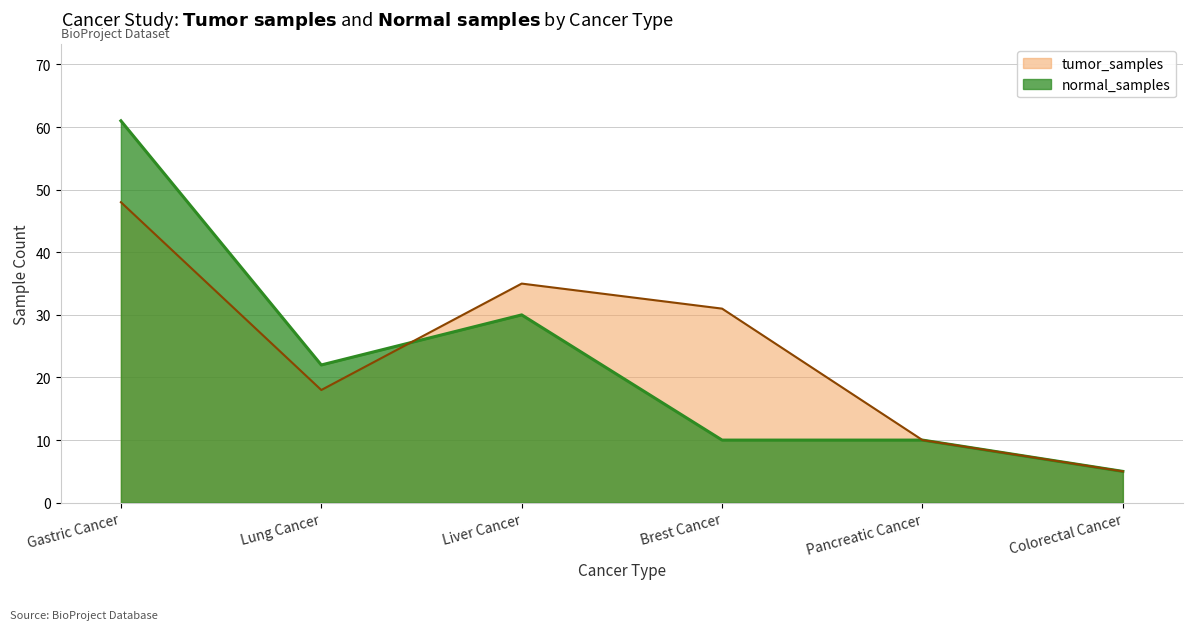

At which category is the sum across all series the highest?

Gastric Cancer